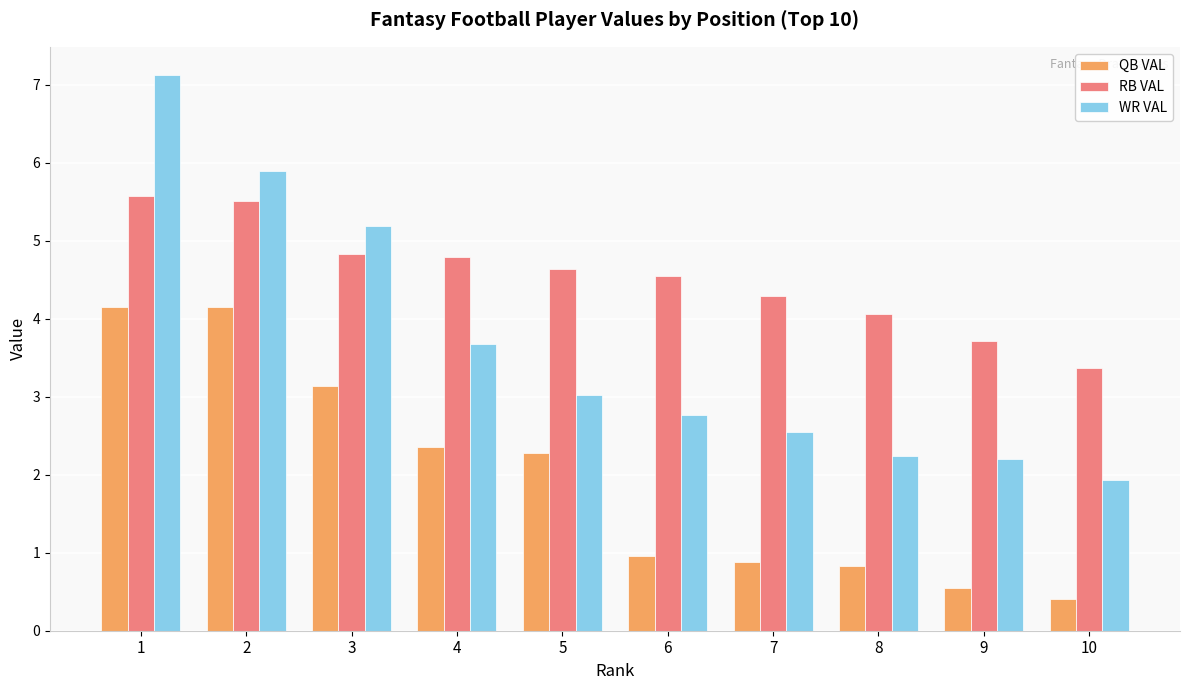

Where does the RB VAL series first go above 4?

1